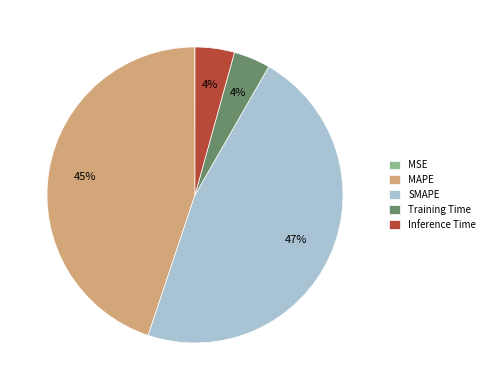

Is the sum of MAPE and SMAPE greater than half?

Yes